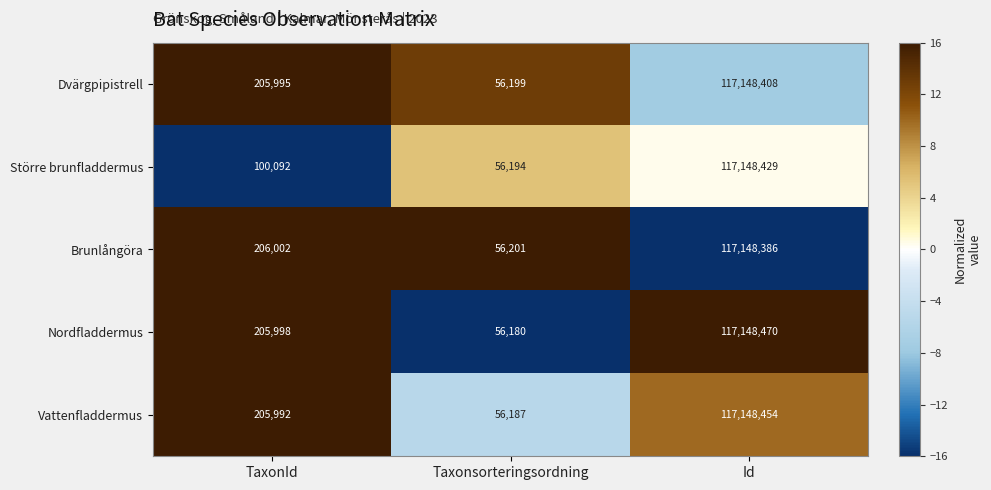

Which series changed the most between Taxonsorteringsordning and Id?

Nordfladdermus